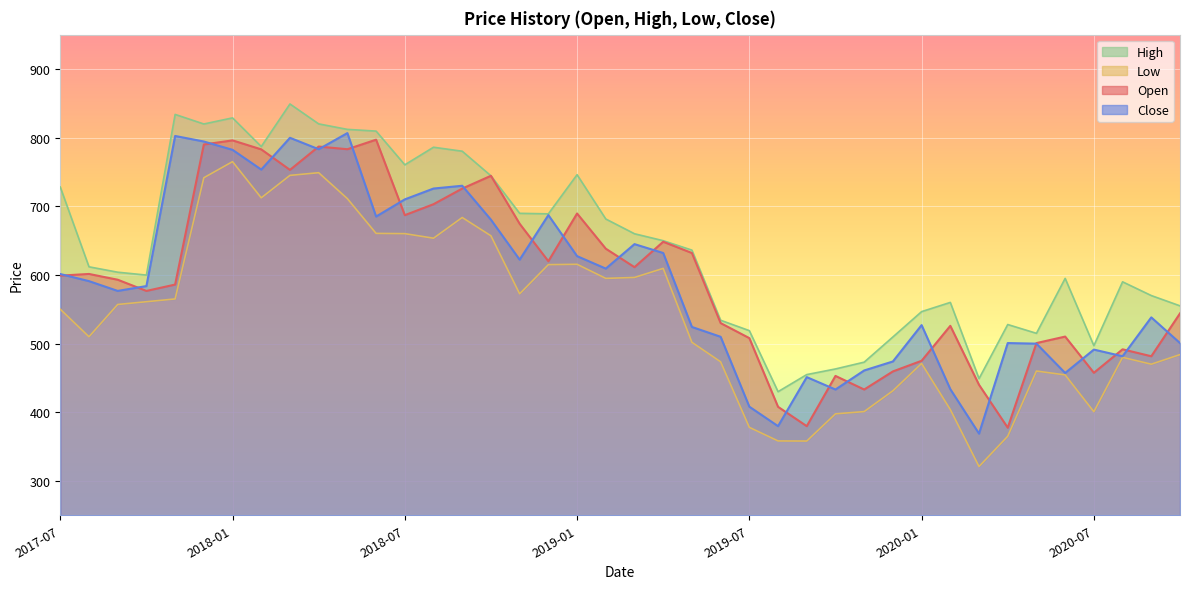

What is the difference between the maximum and minimum values?

444.0